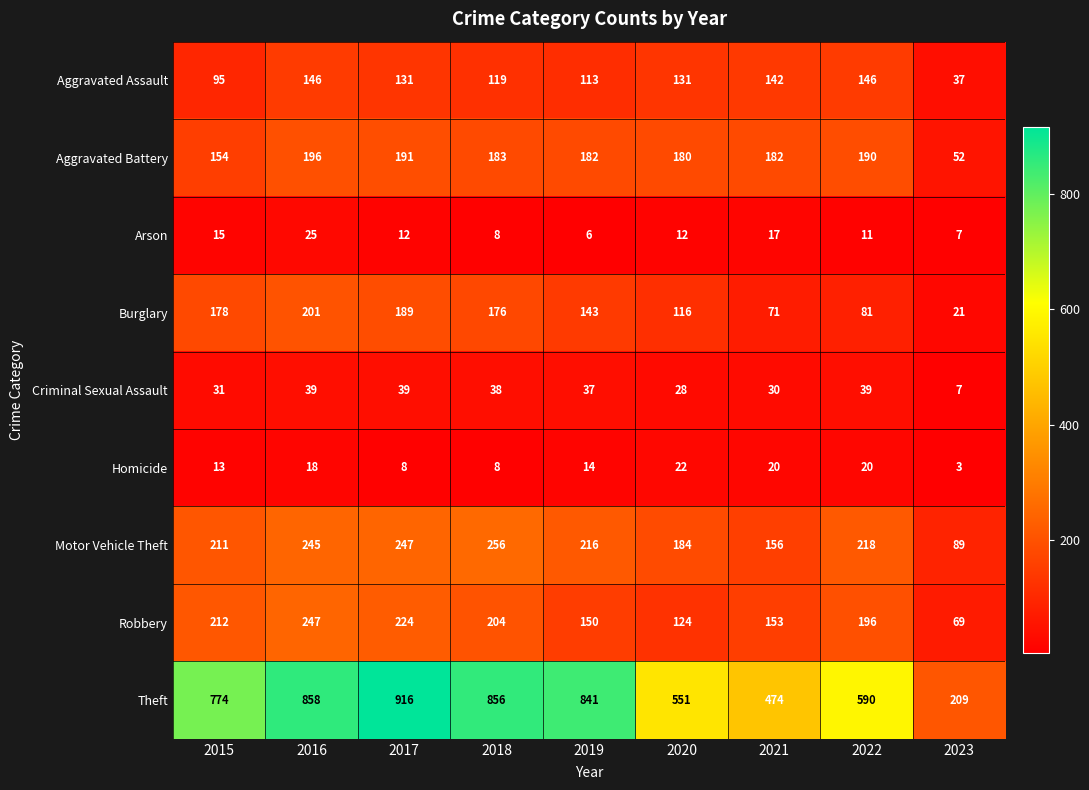

What is the average value of the Criminal Sexual Assault series?

32